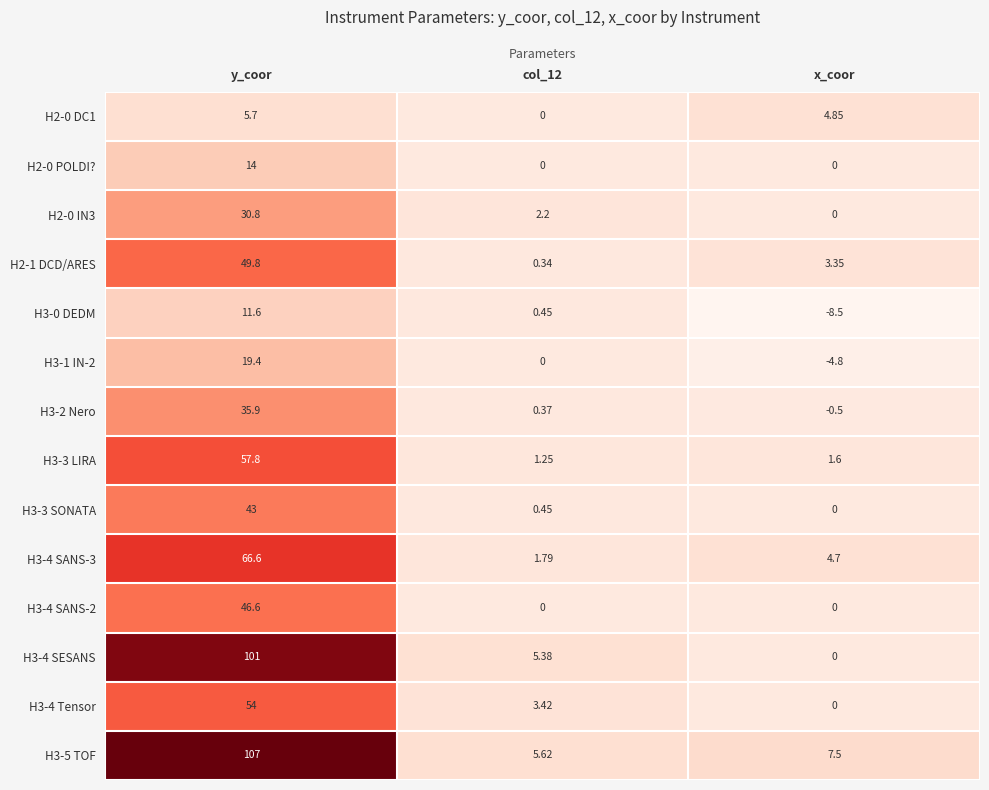

Between col_12 and x_coor, which series saw the biggest shift?

H3-0 DEDM